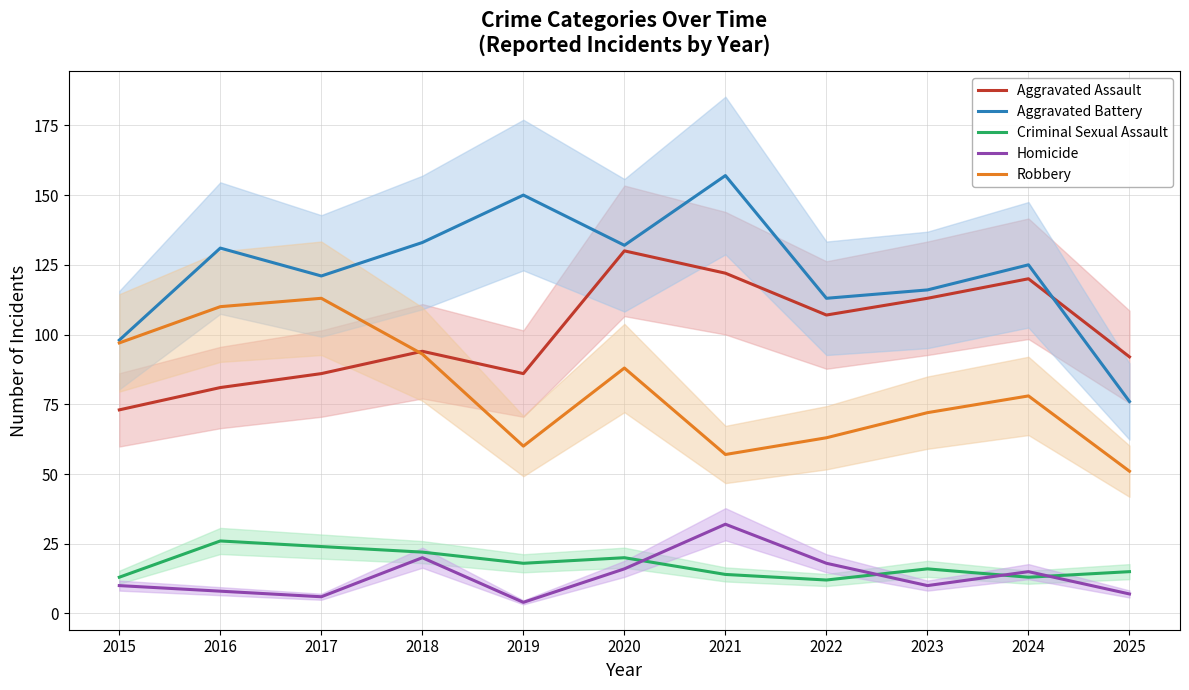

Where does the Aggravated Assault series first go above 94?

2020